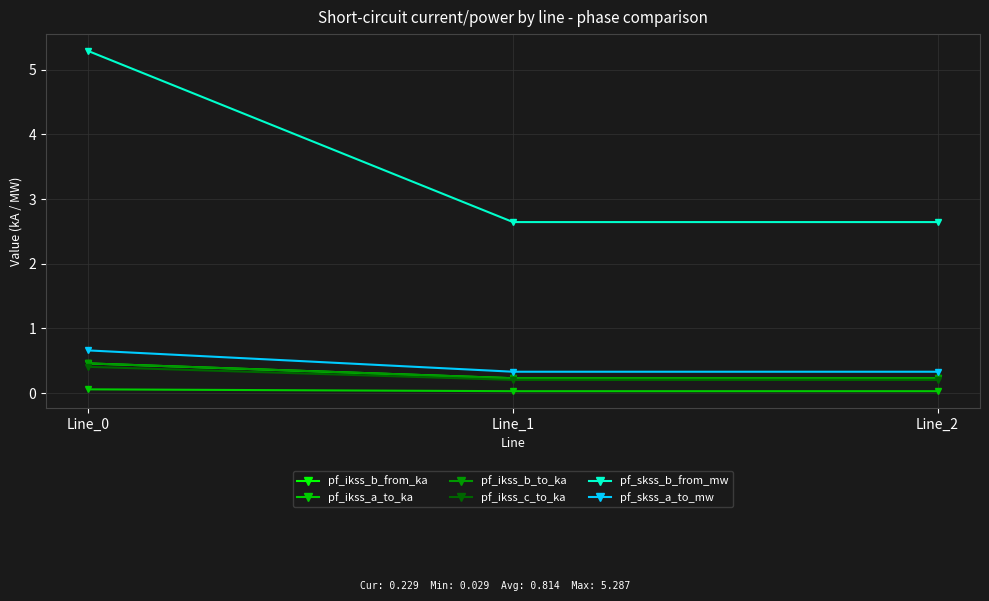

Reading left to right, list all the values displayed in this chart.

pf_ikss_b_from_ka: 0.5	0.2	0.2
pf_ikss_a_to_ka: 0.1	0.0	0.0
pf_ikss_b_to_ka: 0.5	0.2	0.2
pf_ikss_c_to_ka: 0.4	0.2	0.2
pf_skss_b_from_mw: 5.3	2.6	2.6
pf_skss_a_to_mw: 0.7	0.3	0.3